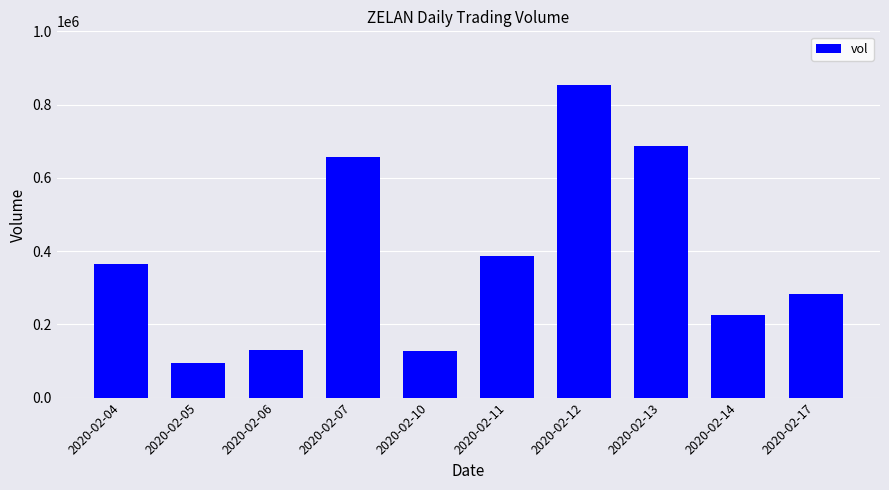

Is it true that the value at 2020-02-04 is 365600?

True